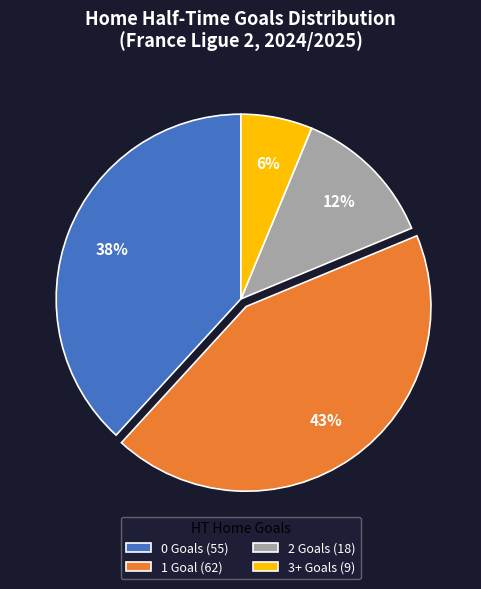

Which has a higher value, 0 or 1?

1